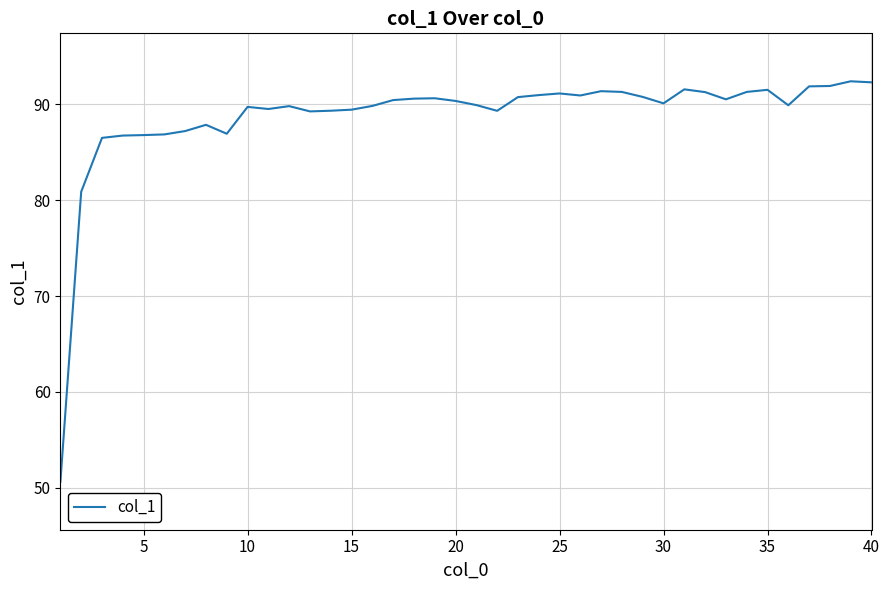

What is the difference between the maximum and minimum values?

41.8